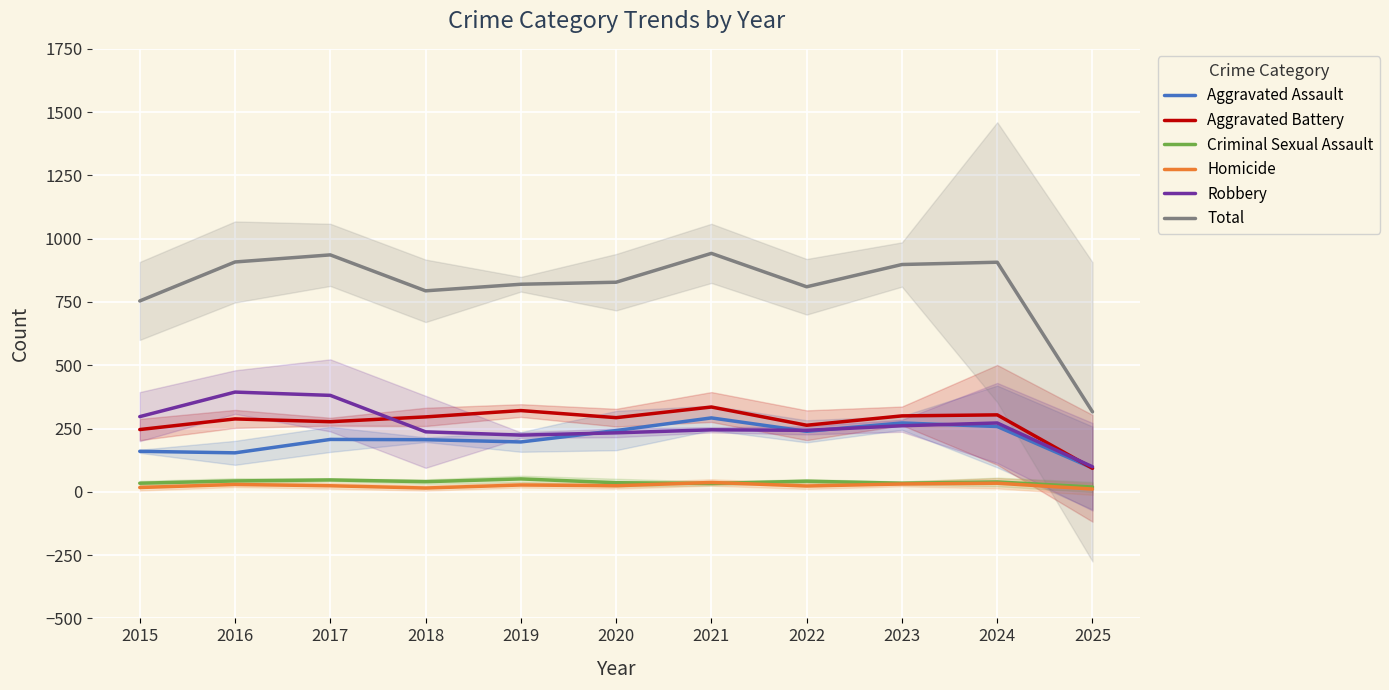

At which label does Homicide first exceed 24?

2016